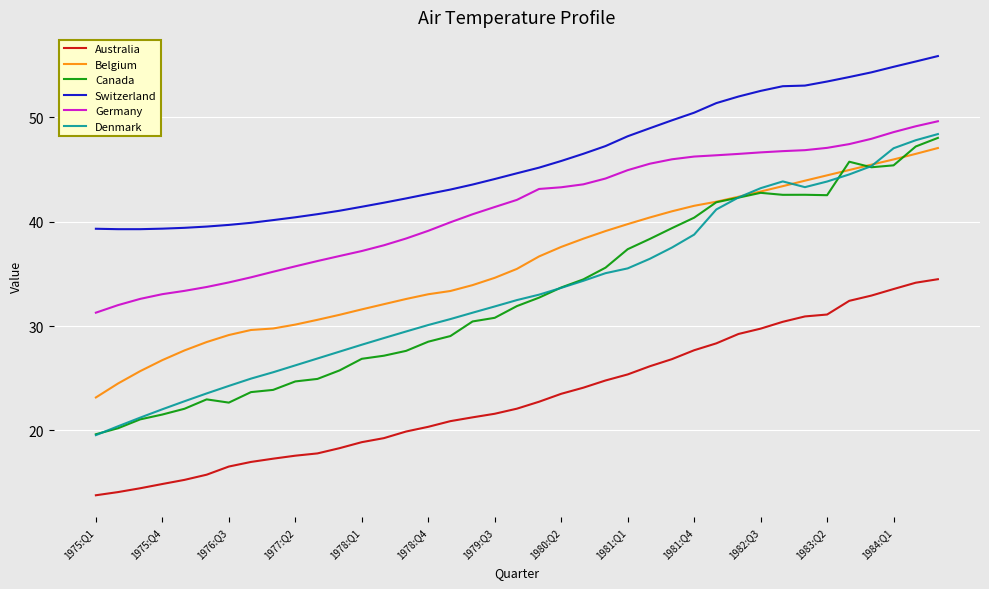

True or false: Switzerland and Denmark intersect in this chart.

False